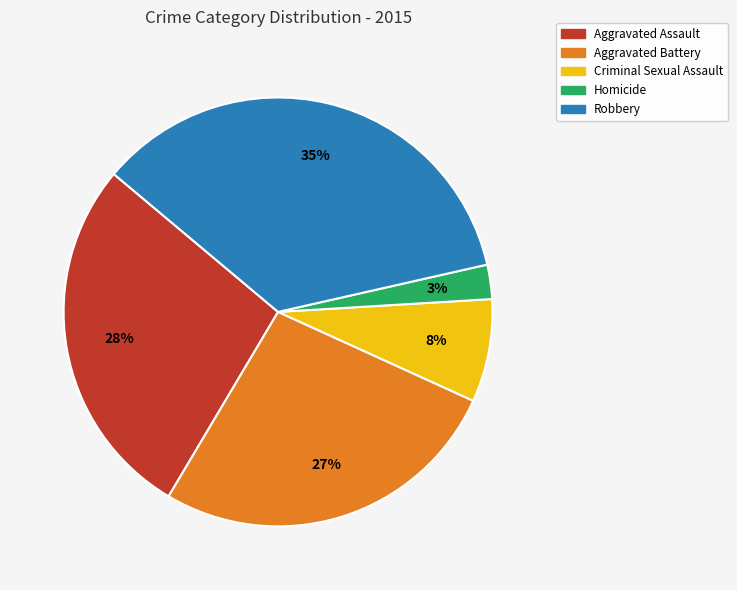

Does Aggravated Assault account for over 50% of the chart?

No